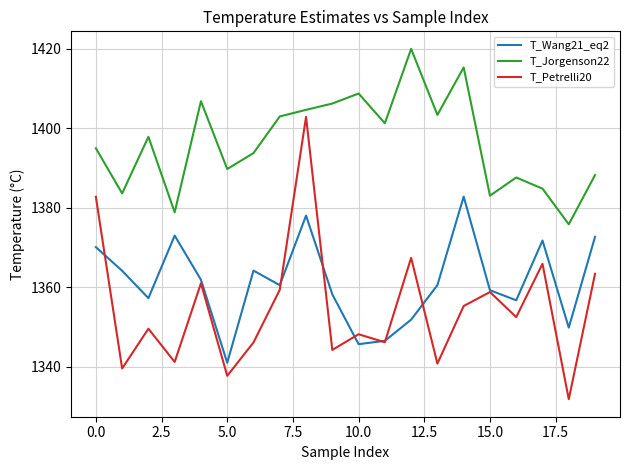

What is the lowest value of the T_Jorgenson22 series?

1375.8